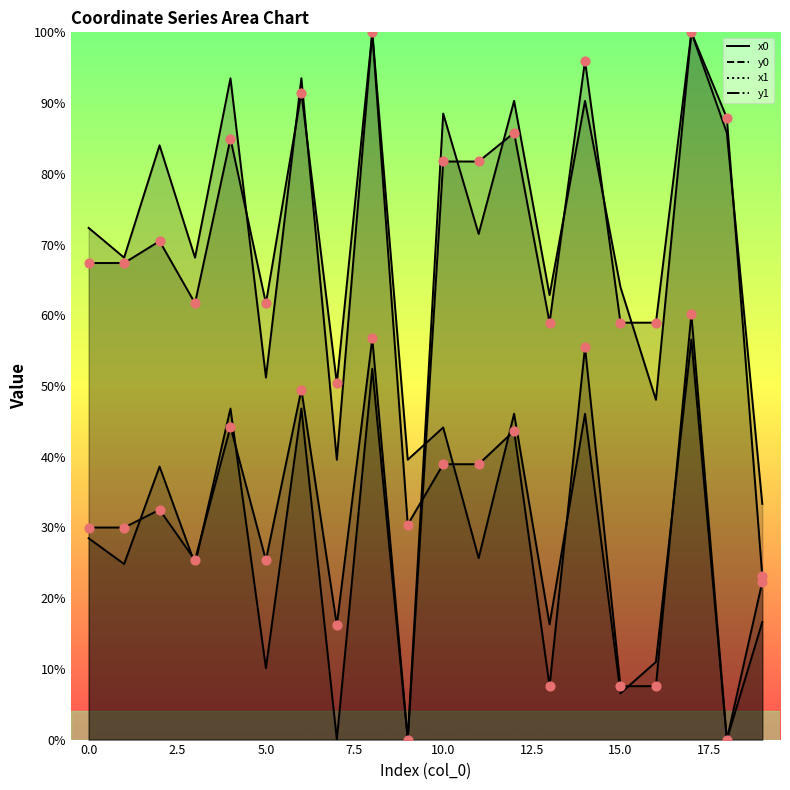

Which series reaches the maximum Y coordinate?

x0 line